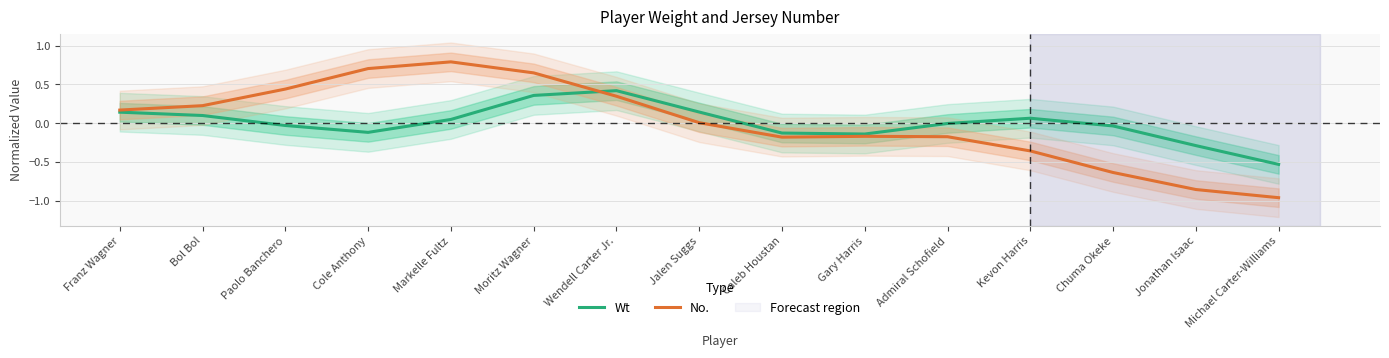

Where is the first local minimum for No.?

Caleb Houstan